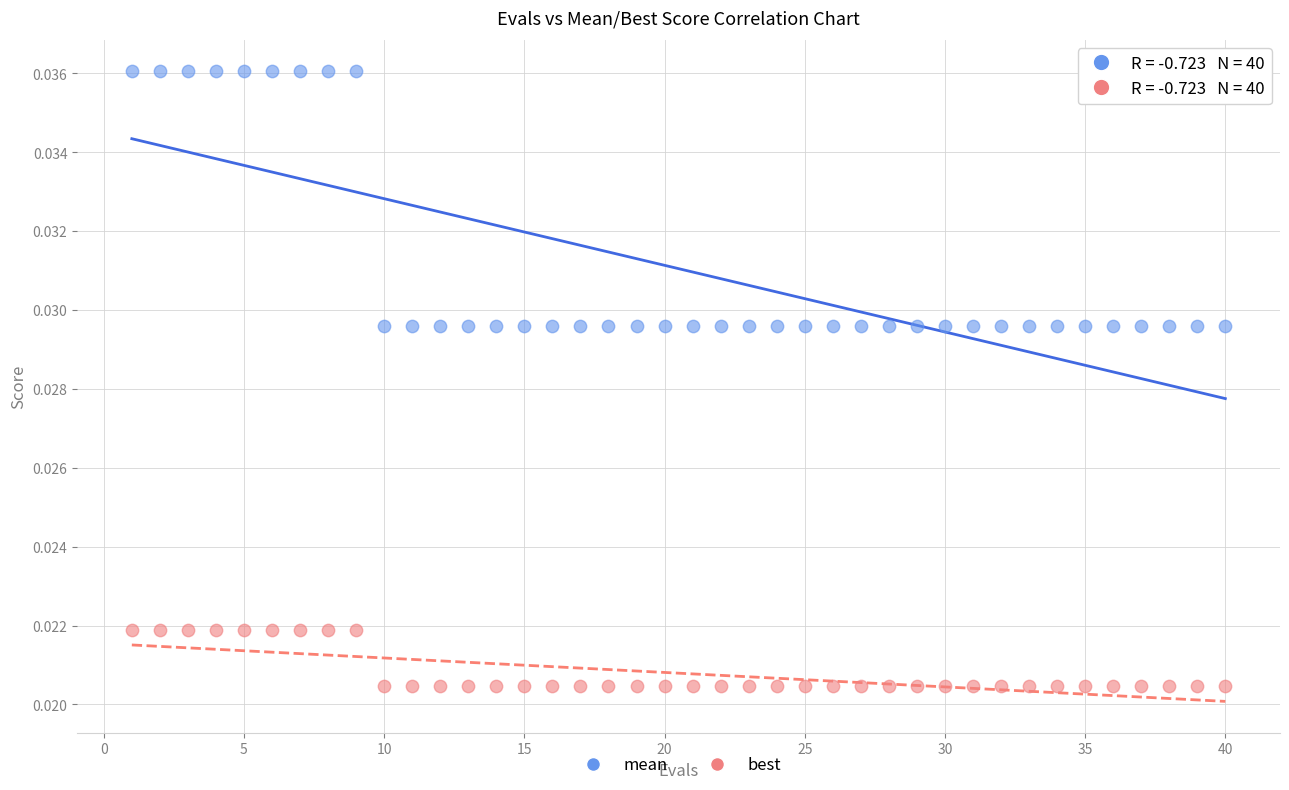

Which series contains the lowest Y value?

best